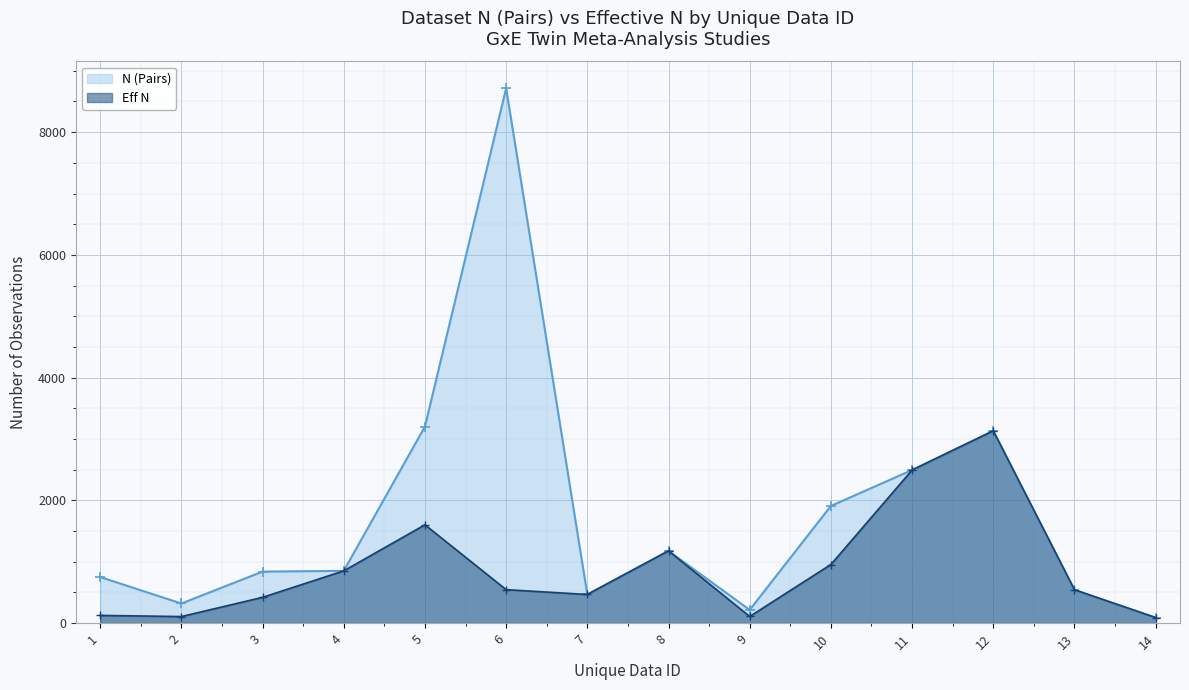

True or false: N (Pairs) and Eff N intersect in this chart.

False